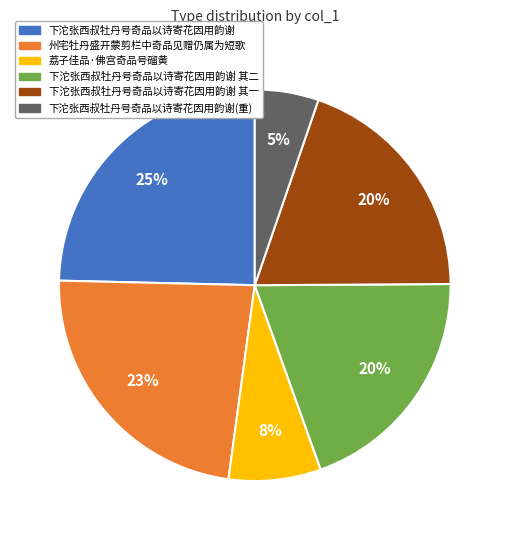

Count the number of slices in the pie.

6